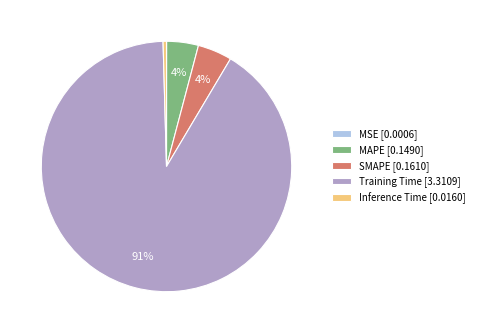

Is there any slice that represents more than half of the pie?

Yes